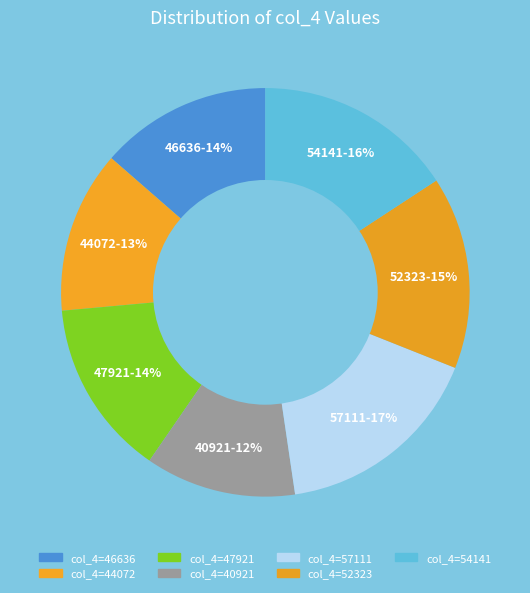

To the nearest percent, what portion does 54141 represent?

16%